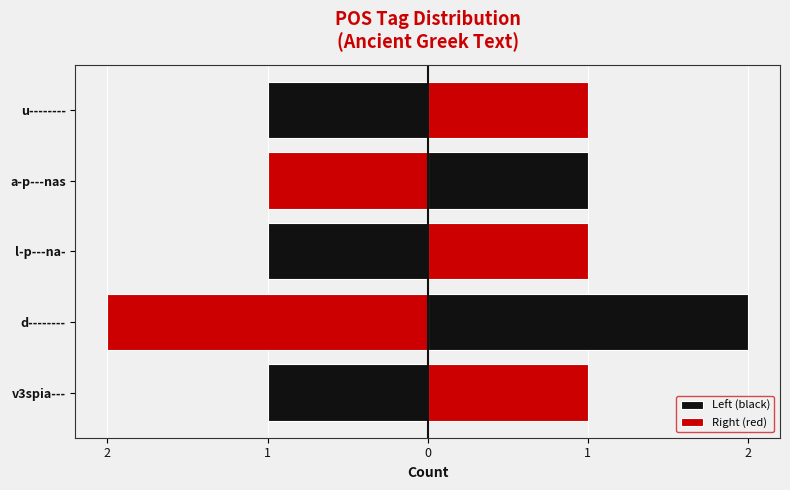

Reading left to right, what are all the values shown in this chart?

Left (black): -1	-2	-1	-1	-1
Right (red): 1	2	1	1	1